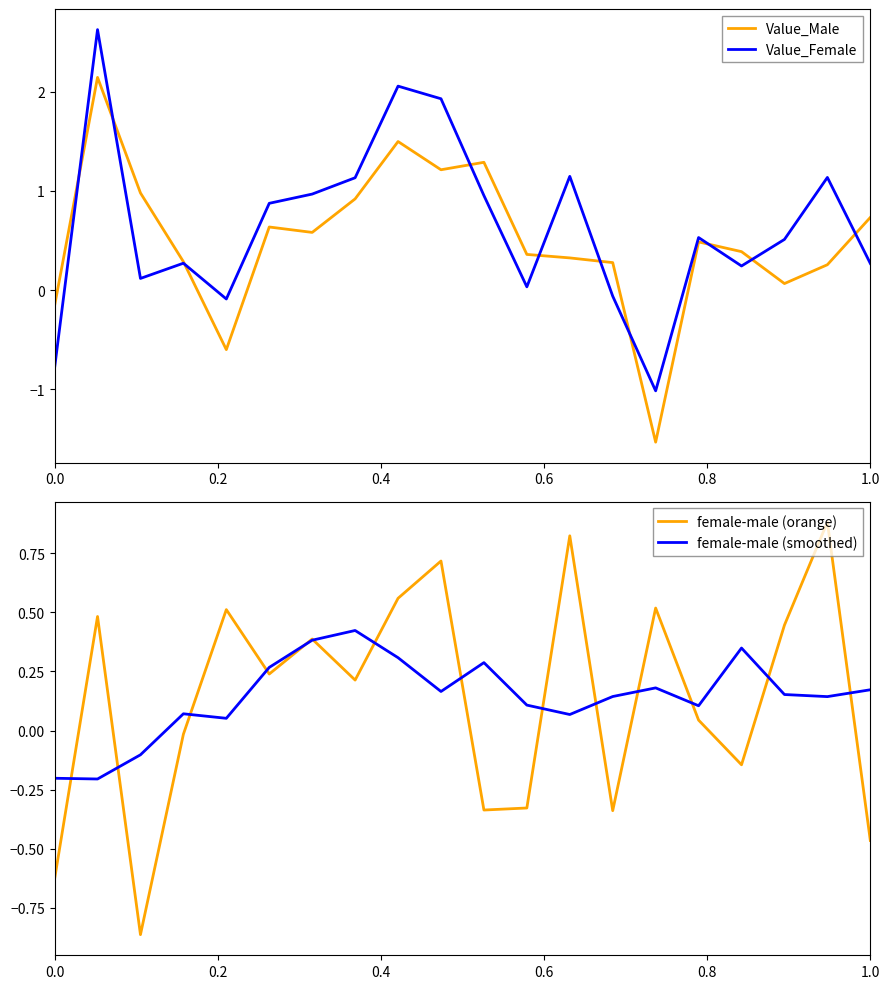

What is the highest value of the Value_Female series?

2.6